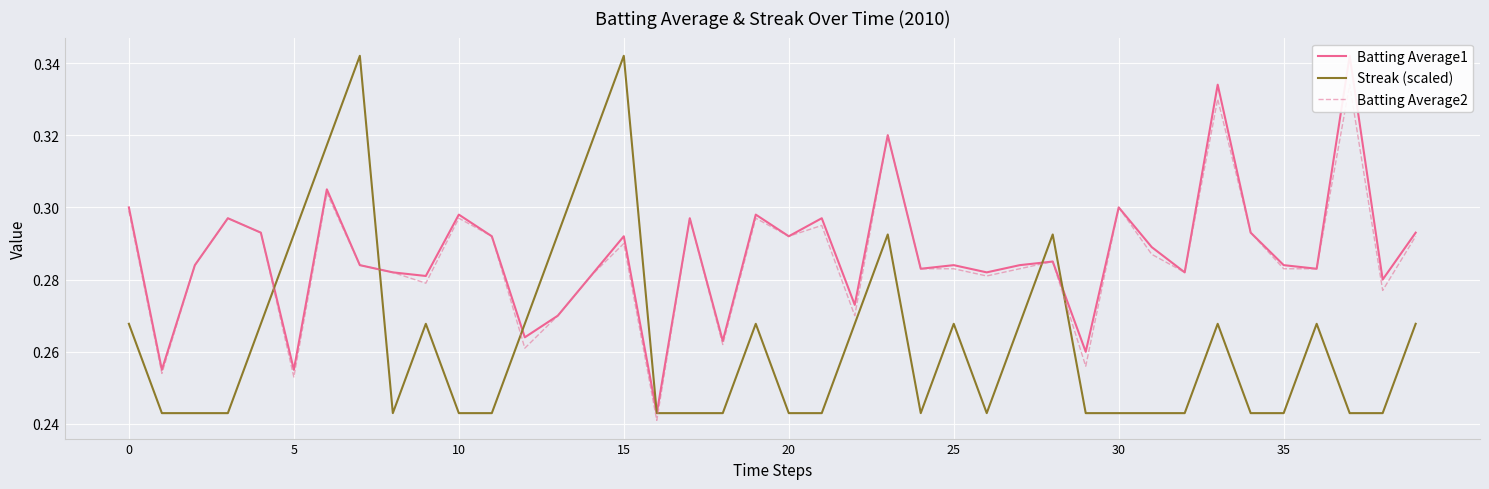

List the series in order of their peak value, highest first.

Batting Average1, Streak (scaled), Batting Average2